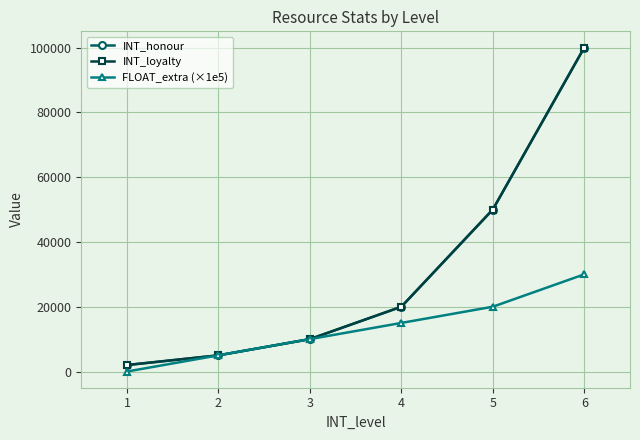

True or false: INT_honour and FLOAT_extra (×1e5) intersect in this chart.

False